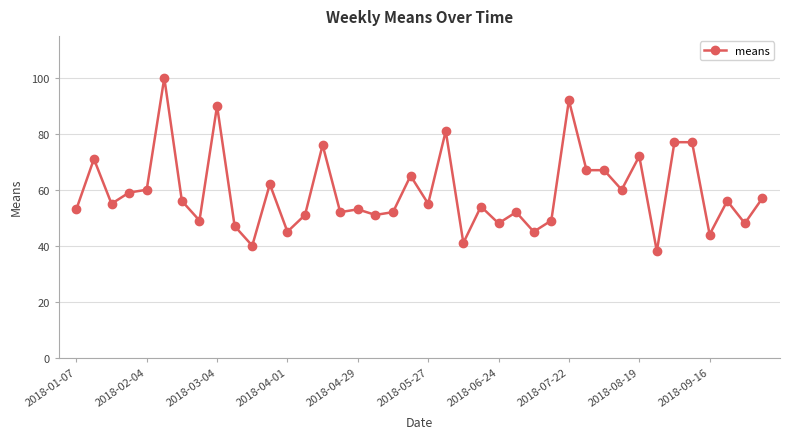

True or false: the data has more than 0 interior local peaks.

True